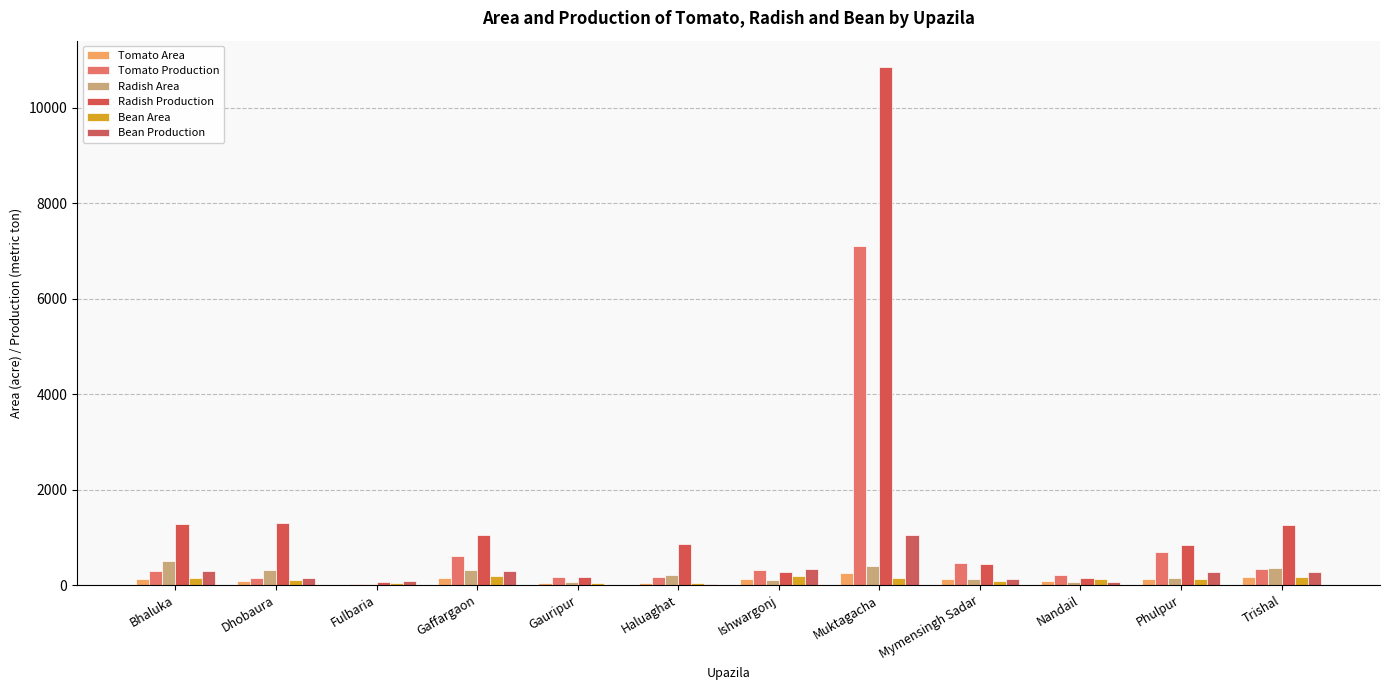

List the labels in order of Tomato Area value, smallest first.

Fulbaria, Haluaghat, Gauripur, Nandail, Dhobaura, Bhaluka, Phulpur, Mymensingh Sadar, Ishwargonj, Gaffargaon, Trishal, Muktagacha